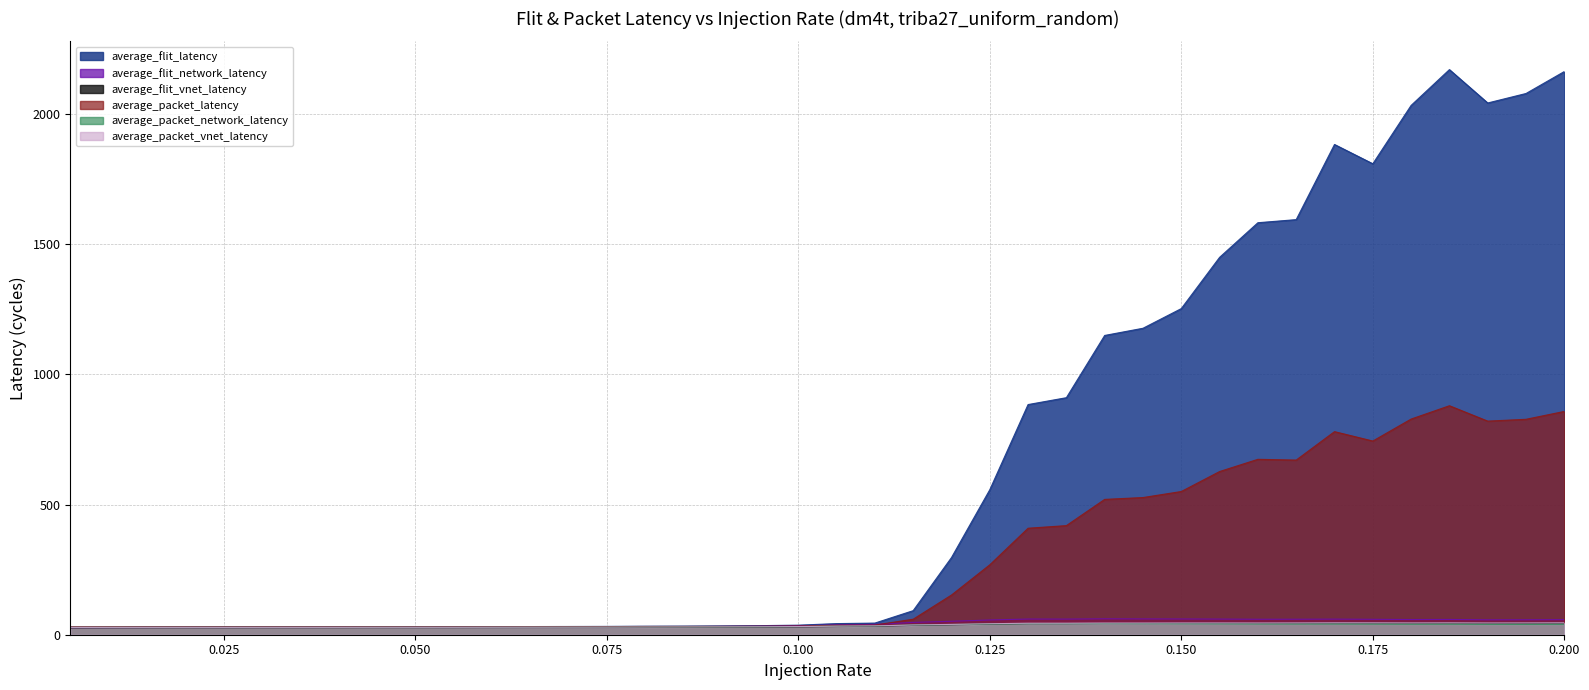

What is the approximate value of average_packet_latency at 0.11?

37.2